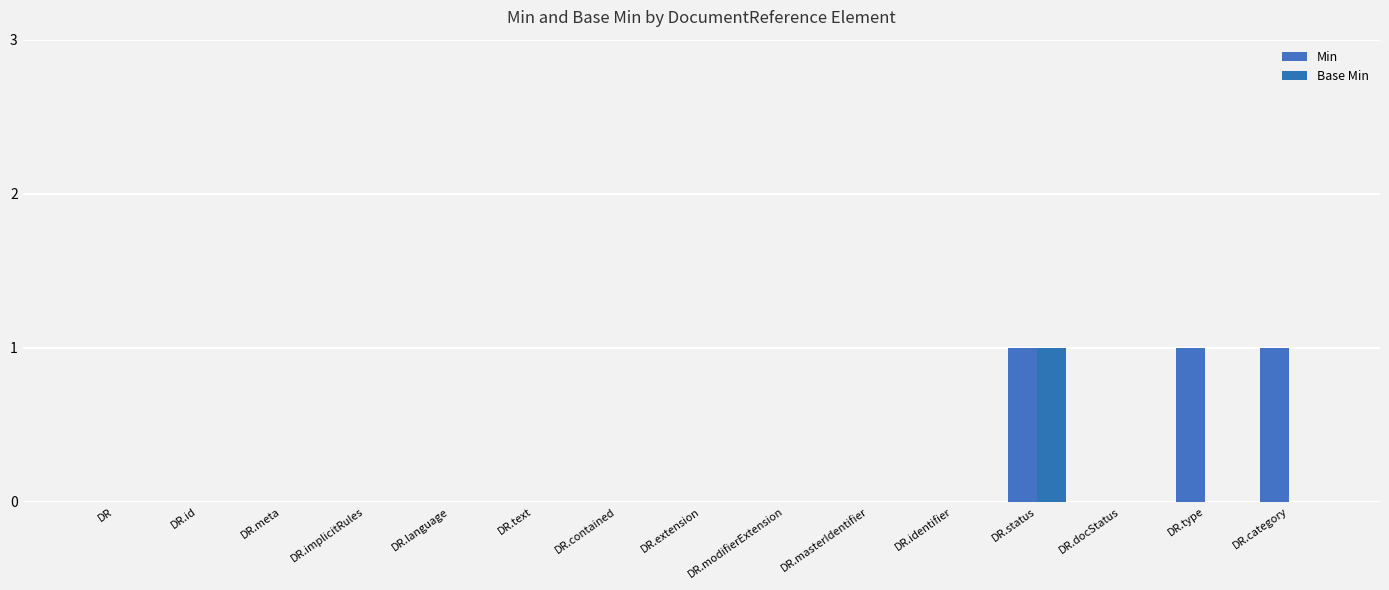

The Min series shows 0 at DR.modifierExtension. True or false?

True